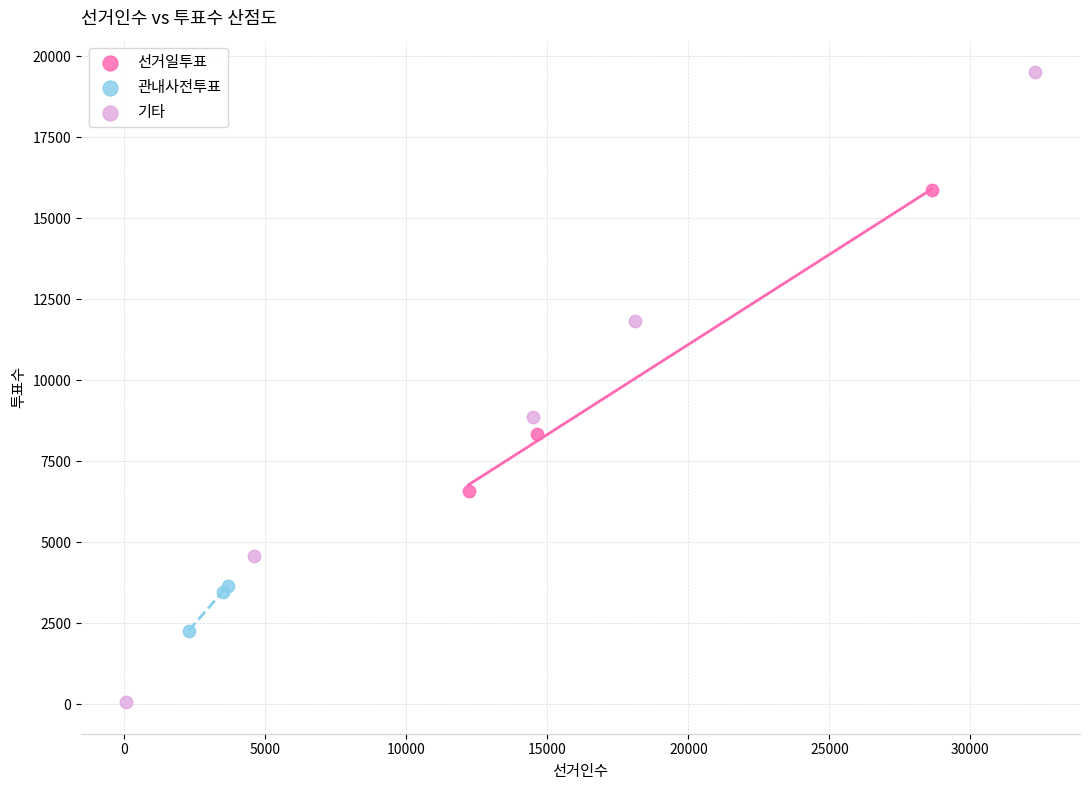

Which series reaches the maximum Y coordinate?

기타